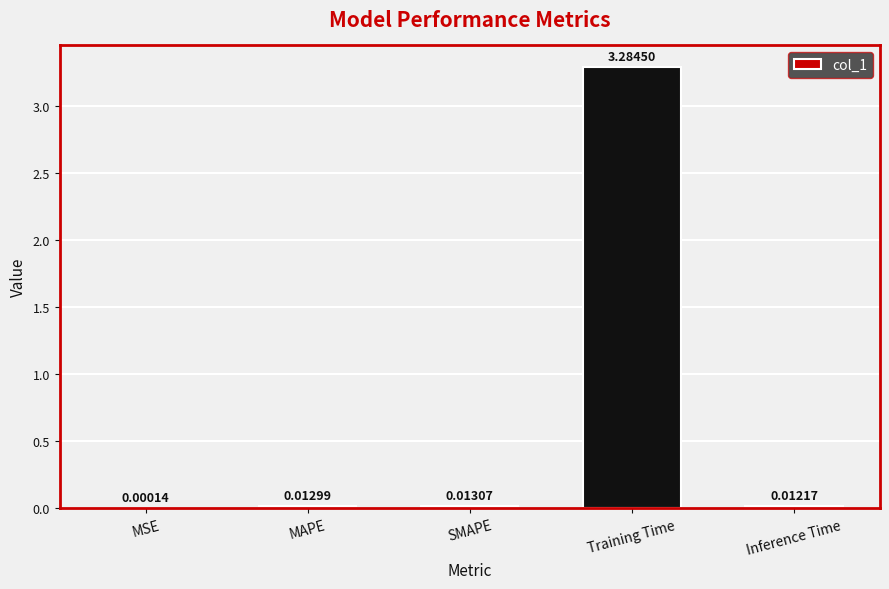

Which label corresponds to the largest value in the chart?

Training Time